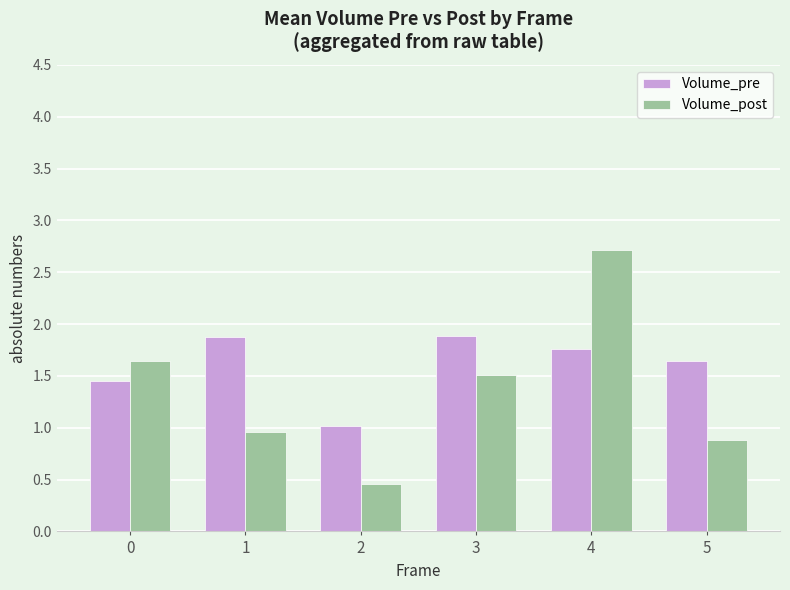

Is it true that Volume_post equals 4.4 at 4?

False